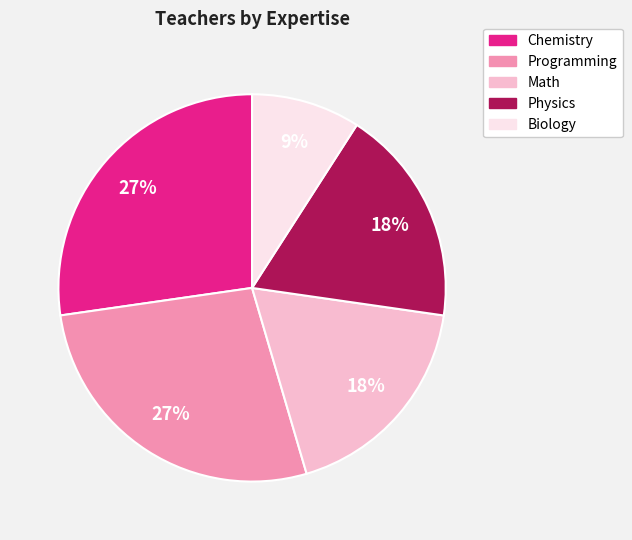

True or false: Biology accounts for 9% of the total.

True